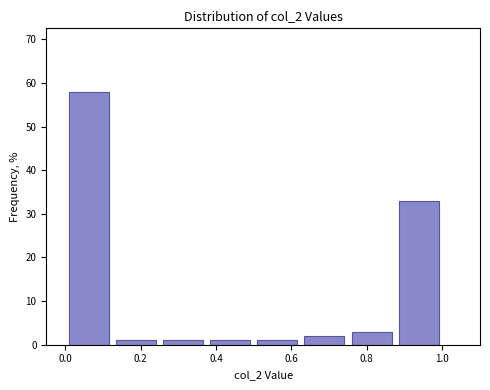

What is the height of the bar covering 0.375 to 0.500 on the x-axis? Neither the bar edges nor the heights are printed on the chart, so give them approximately, as read against the axes.

1